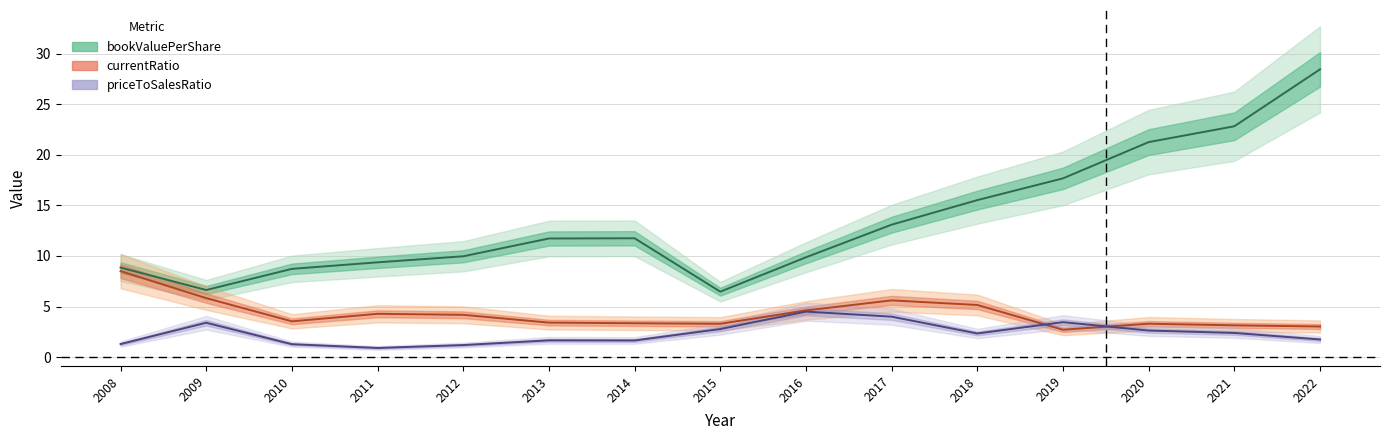

Where do currentRatio and priceToSalesRatio first cross each other?

2018 and 2019